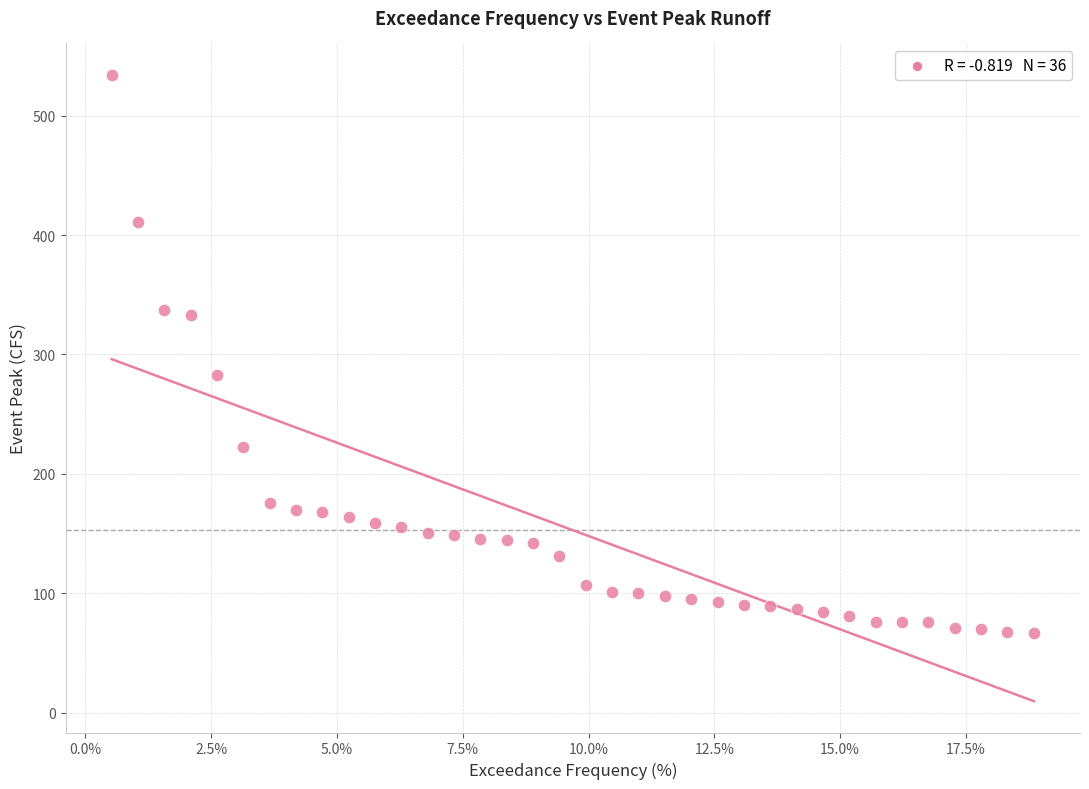

What is the range of X values (max minus min)?

18.3